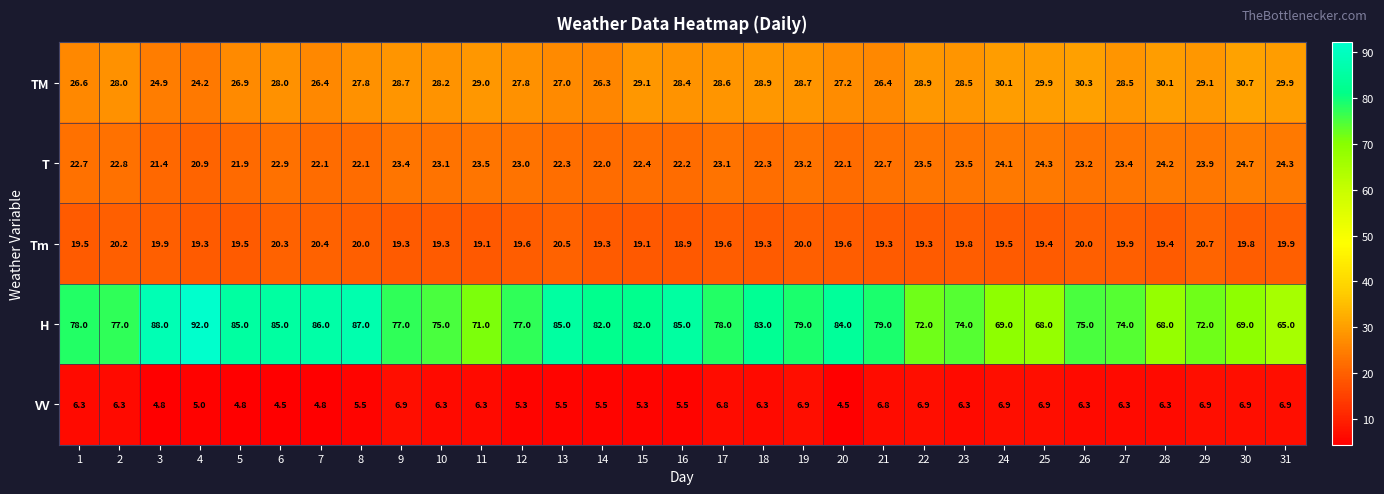

Which category has the highest value across all series?

4